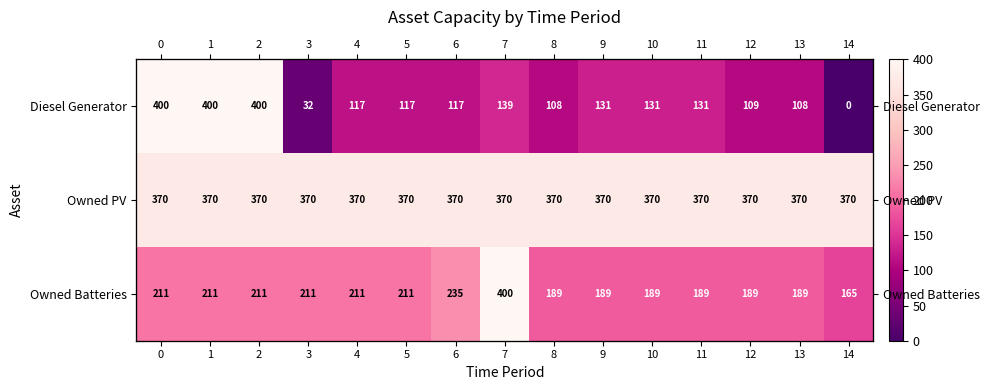

What is the difference between the second highest and second lowest values in the Owned Batteries series?

46